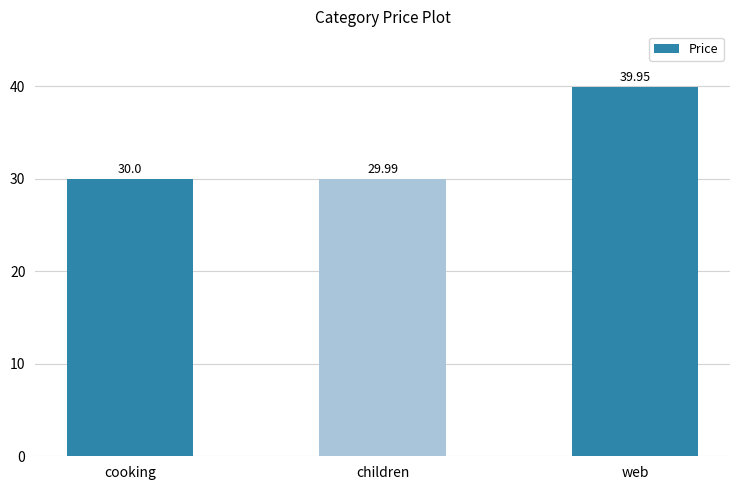

What is the label of the 2nd bar from the right?

children